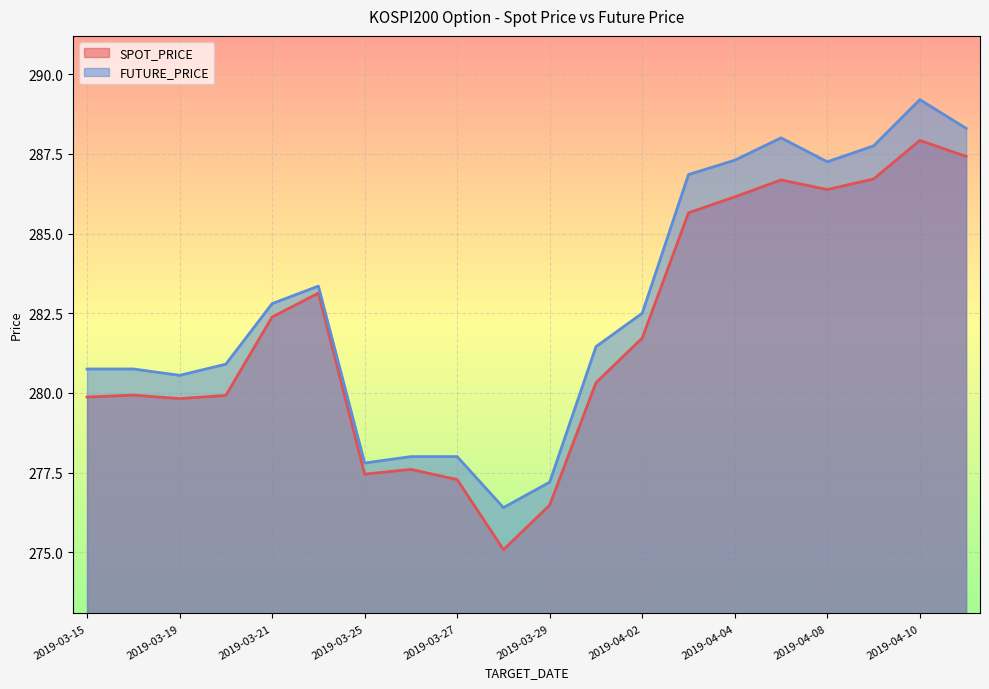

The value of SPOT_PRICE at 2019-03-28 is 96.9. True or false?

False